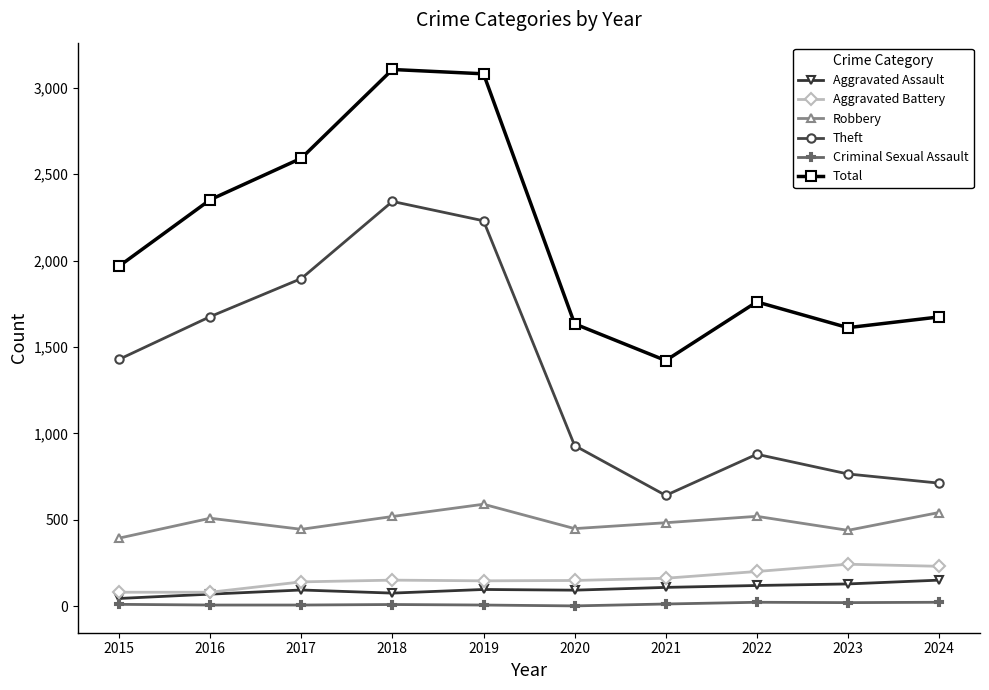

True or false: Theft and Aggravated Assault cross at least once.

False